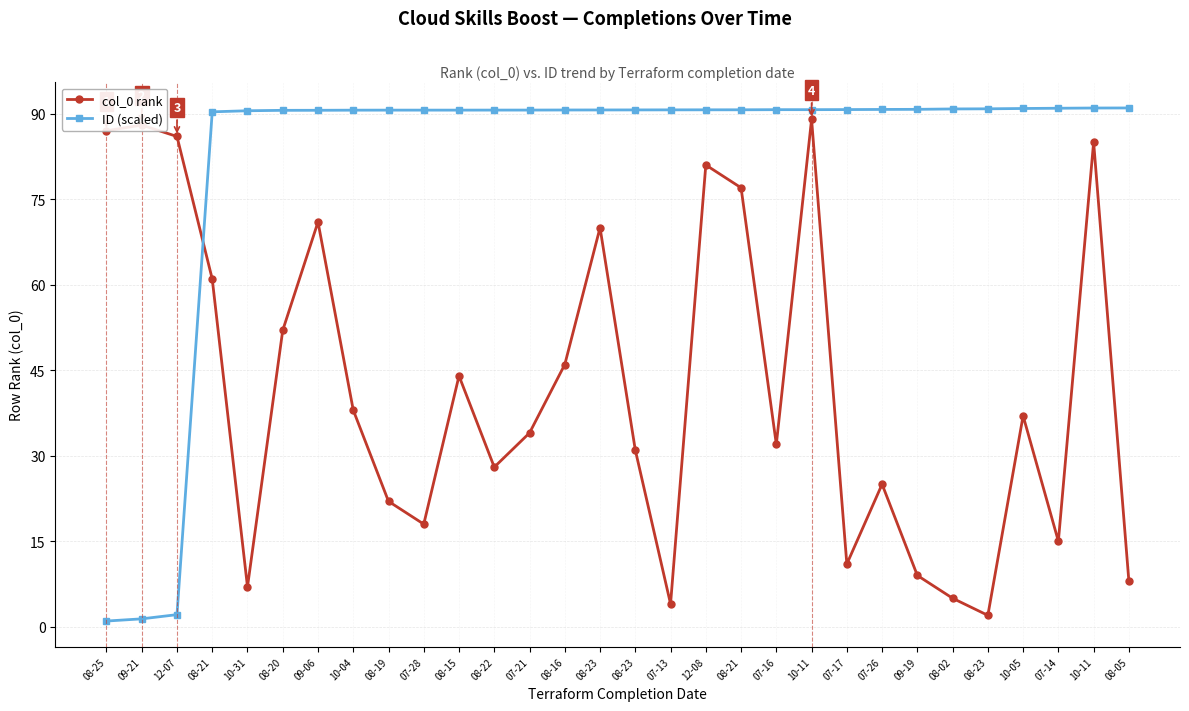

What is the label of the 13th point from the left?

07-21